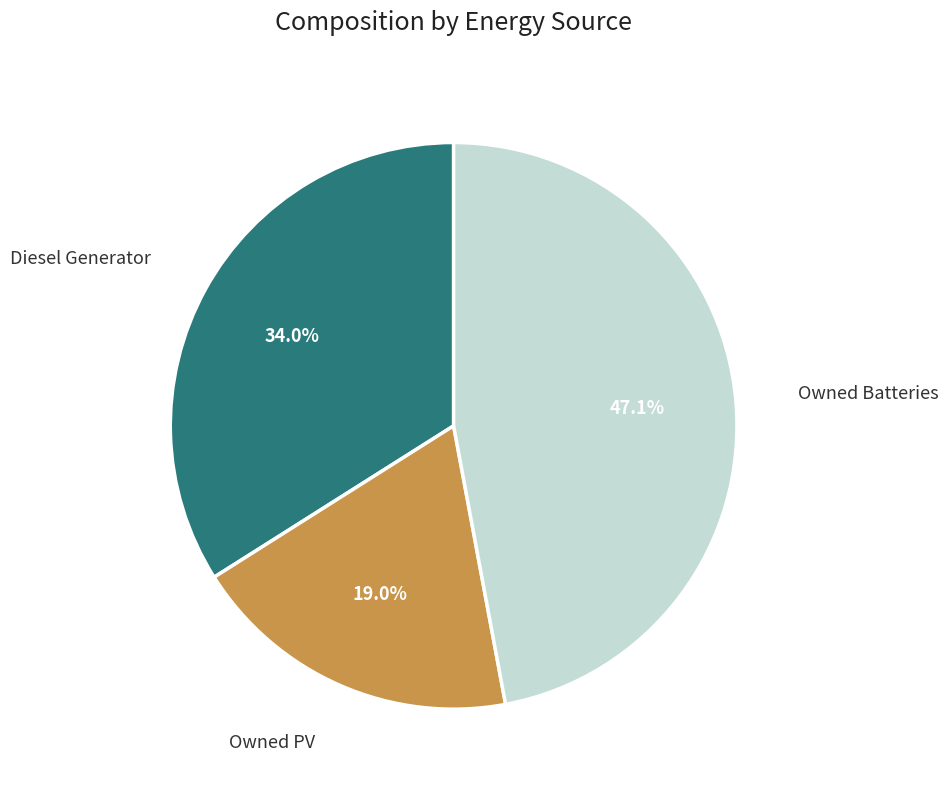

How many slices are in this pie chart?

3